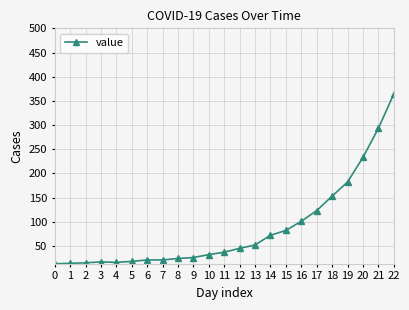

What is the sum of all values?

1954